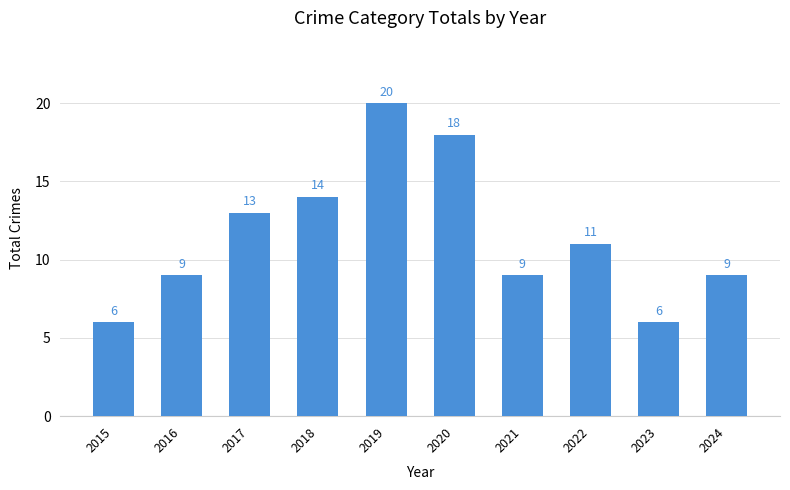

What is the smallest value displayed?

6